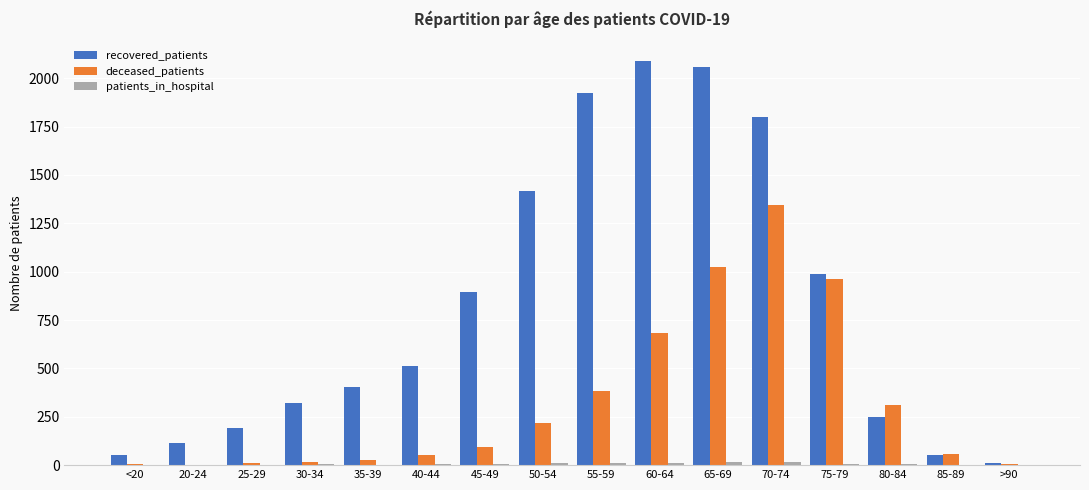

The value of recovered_patients at 65-69 is 650. True or false?

False